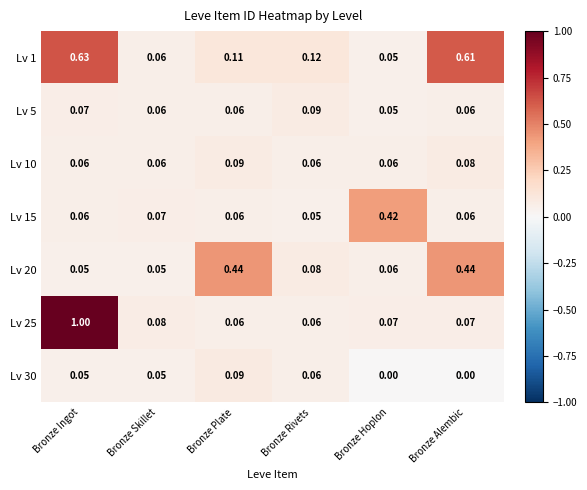

At which category does the chart reach its peak across all series?

Bronze Ingot